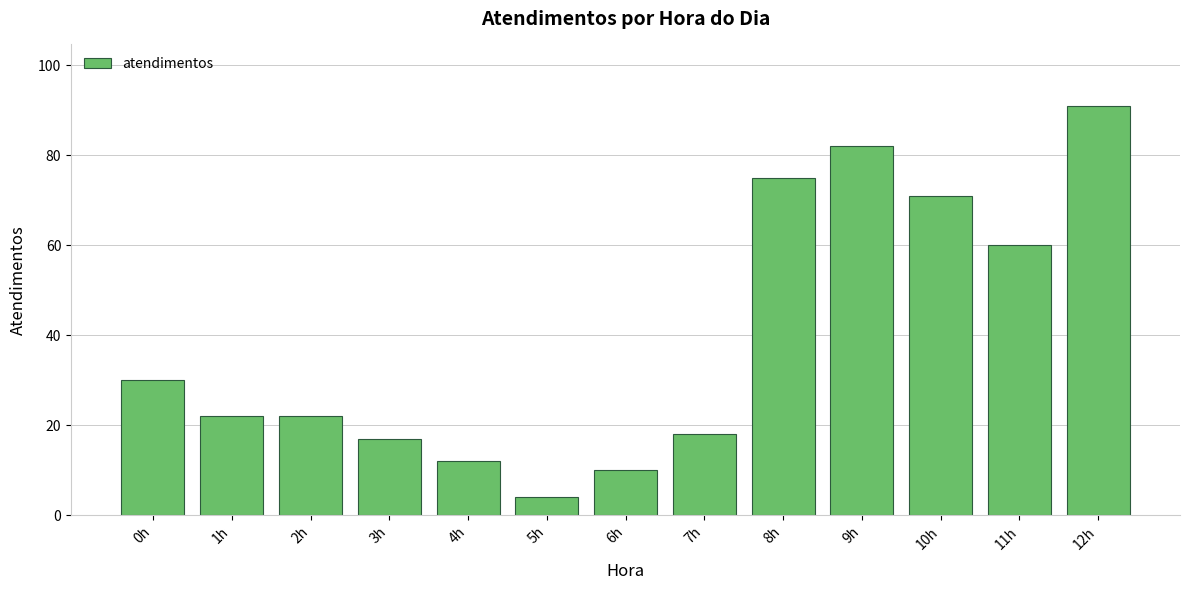

Reading right to left, extract all data points from this chart.

12h=91	11h=60	10h=71	9h=82	8h=75	7h=18	6h=10	5h=4	4h=12	3h=17	2h=22	1h=22	0h=30